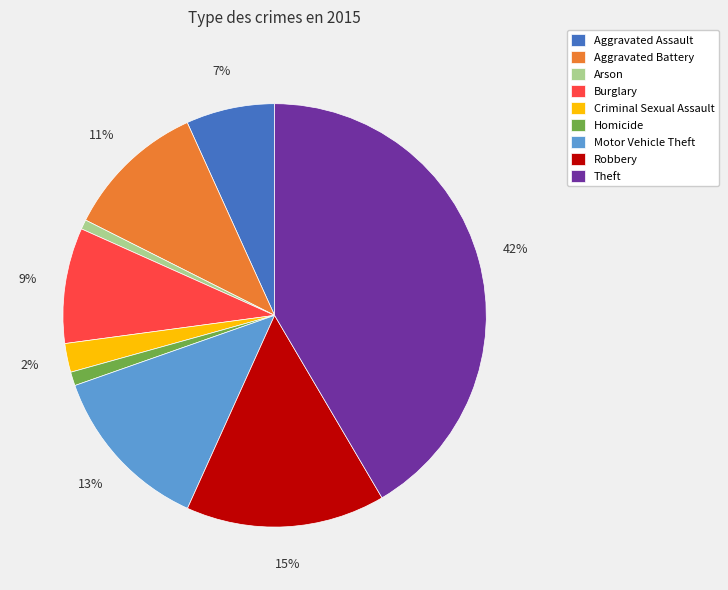

To the nearest percent, what portion does Homicide represent?

1%